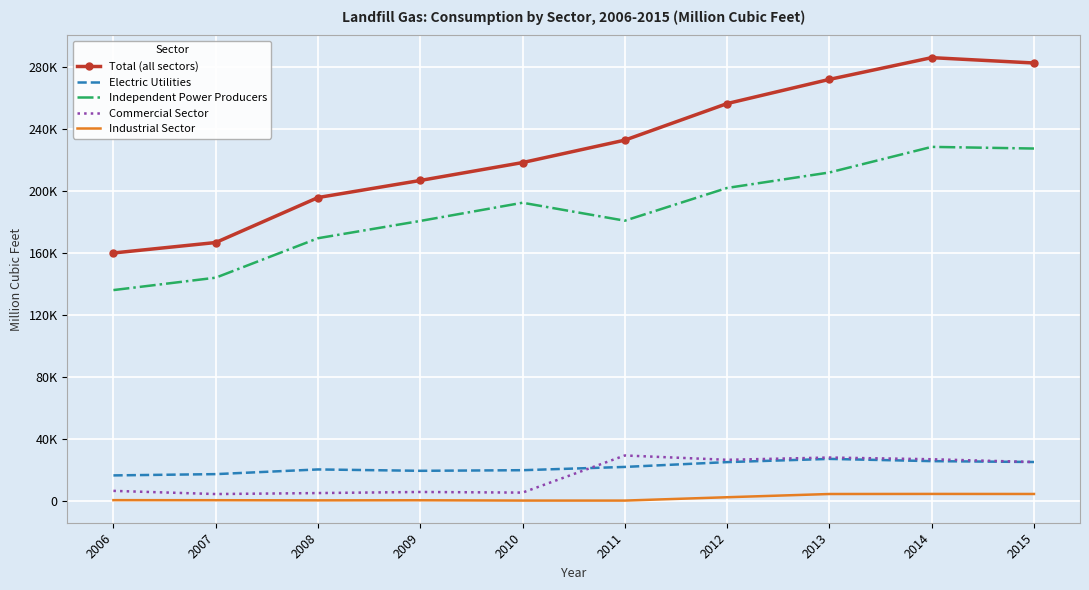

Reading left to right, list all the values displayed in this chart.

Total (all sectors): 2006=160033	2007=166774	2008=195777	2009=206792	2010=218331	2011=232795	2012=256376	2013=271967	2014=285982	2015=282530
Electric Utilities: 2006=16617	2007=17442	2008=20465	2009=19583	2010=19975	2011=22086	2012=25193	2013=27259	2014=25819	2015=25257
Independent Power Producers: 2006=136108	2007=144104	2008=169547	2009=180689	2010=192428	2011=180856	2012=201965	2013=211942	2014=228447	2015=227381
Commercial Sector: 2006=6644	2007=4598	2008=5235	2009=5931	2010=5535	2011=29469	2012=26672	2013=28143	2014=27038	2015=25250
Industrial Sector: 2006=664	2007=630	2008=530	2009=589	2010=393	2011=384	2012=2545	2013=4623	2014=4678	2015=4642